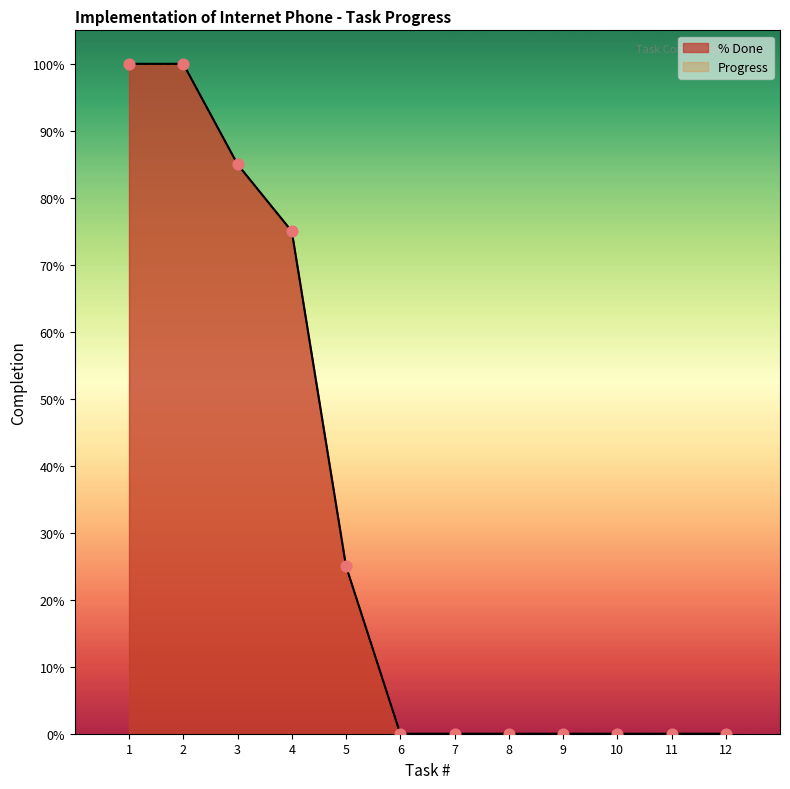

Is the value of % Done at 3 greater than the value of Progress at 6?

Yes